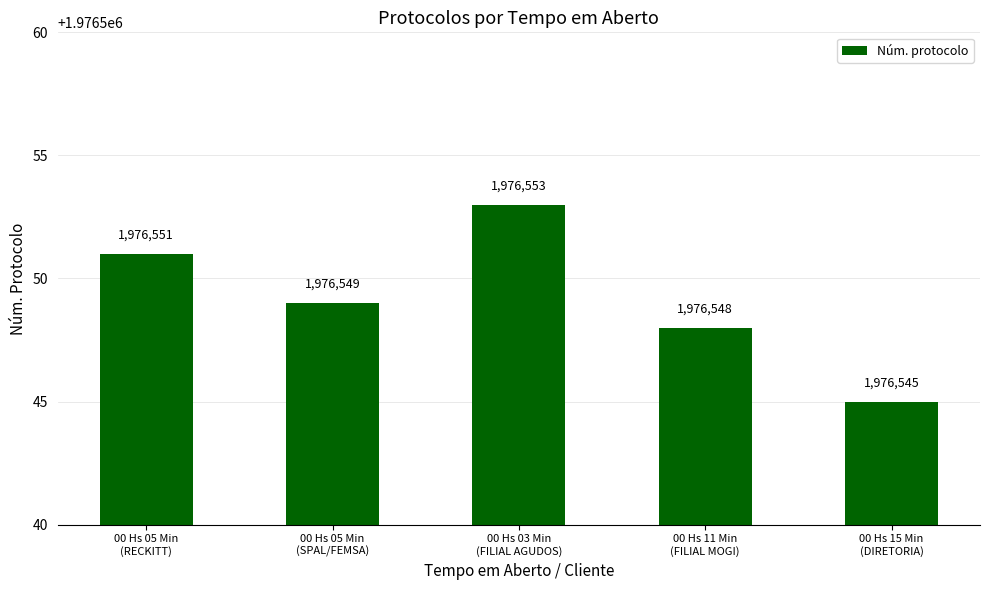

How many data points are less than 1976549?

2